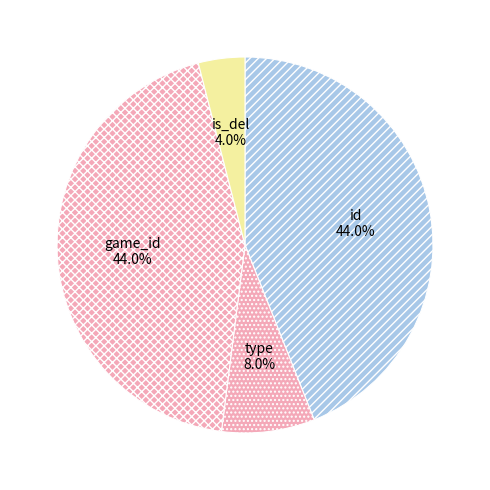

Which category has the smallest portion of the pie?

is_del